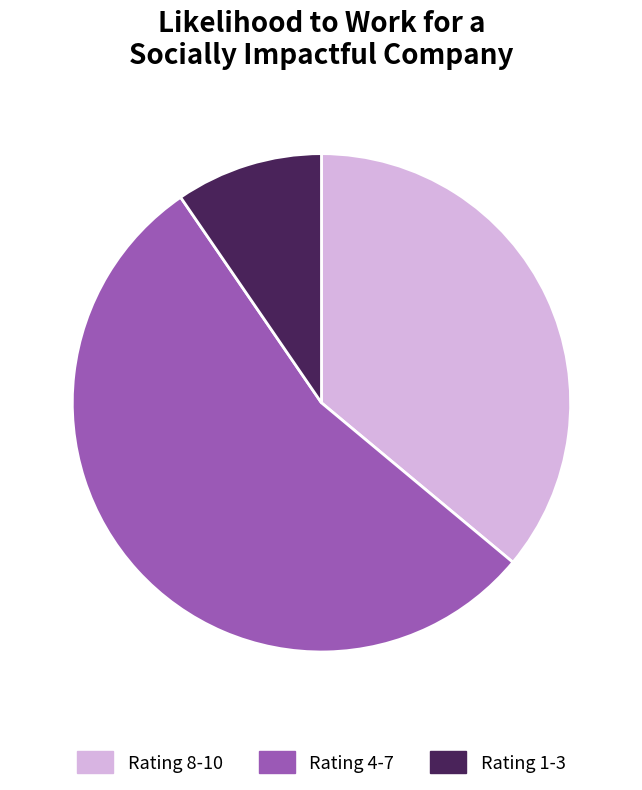

True or false: Rating 4-7 accounts for 61% of the total.

False